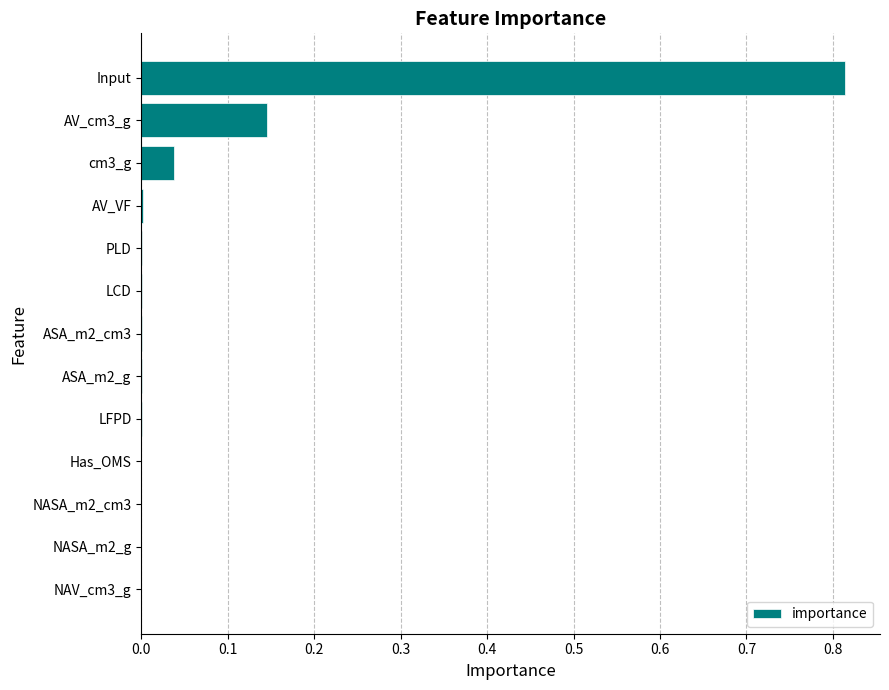

Which label corresponds to the largest value in the chart?

Input